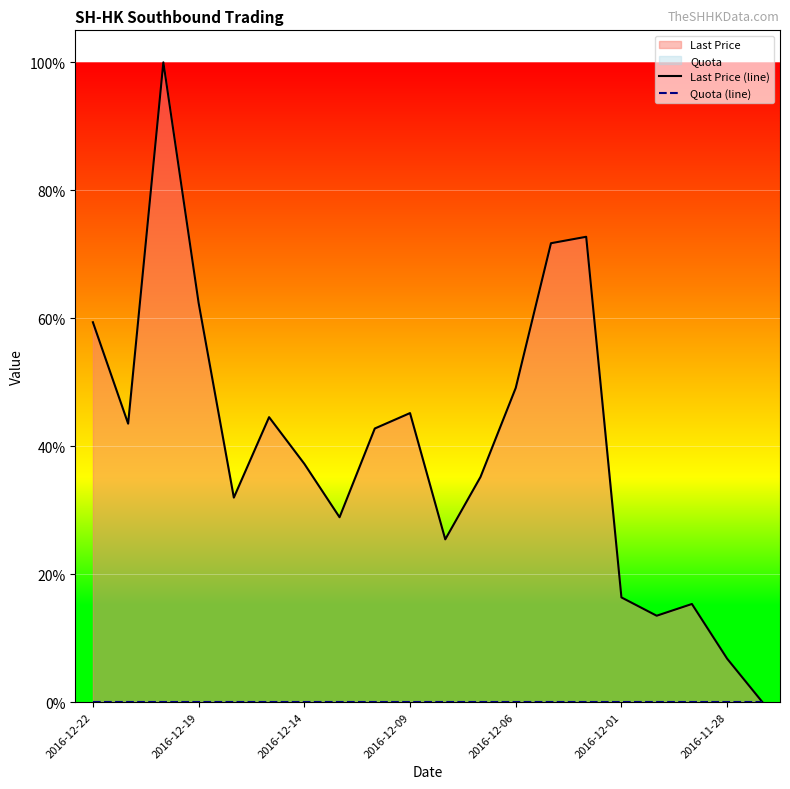

At which category does the chart reach its minimum across all series?

19